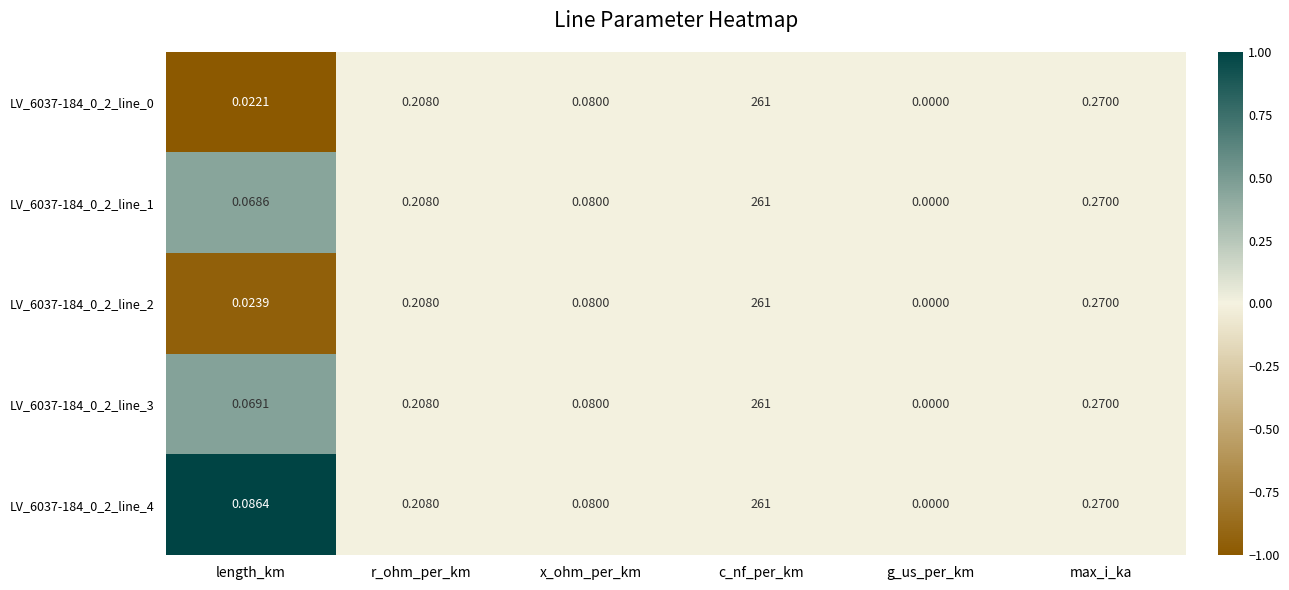

At which label is LV_6037-184_0_2_line_4 closest to 130?

max_i_ka